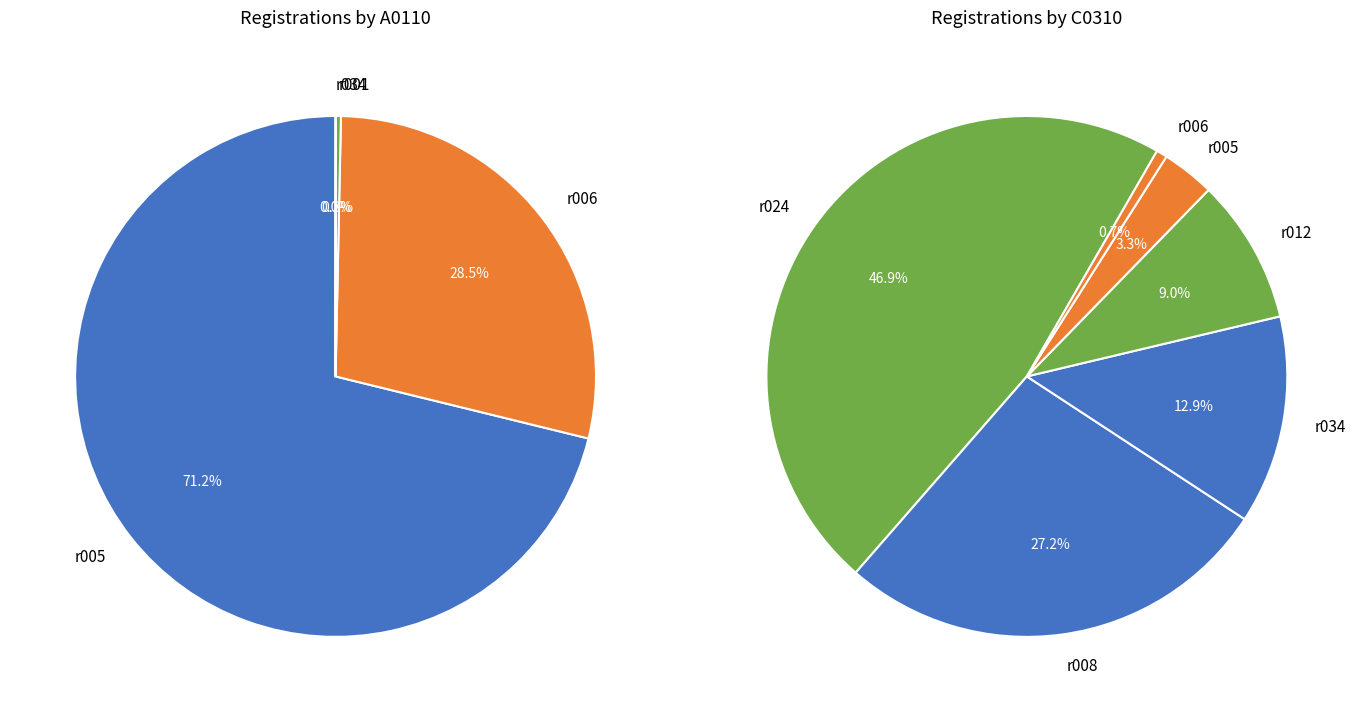

Is it true that r001 is 1% of the pie?

False